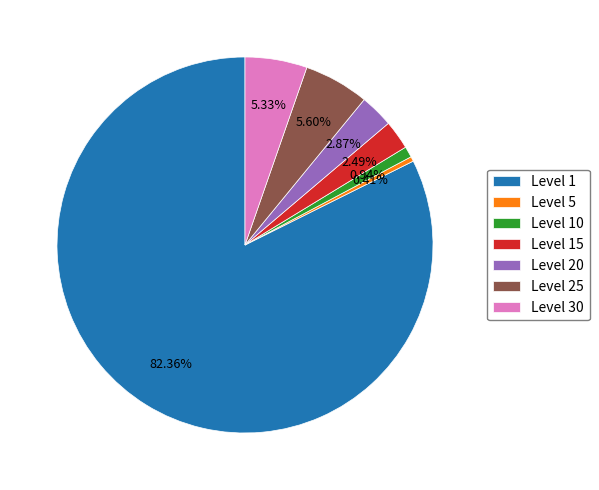

To the nearest percent, what is the difference between the largest and smallest slice percentages?

82%